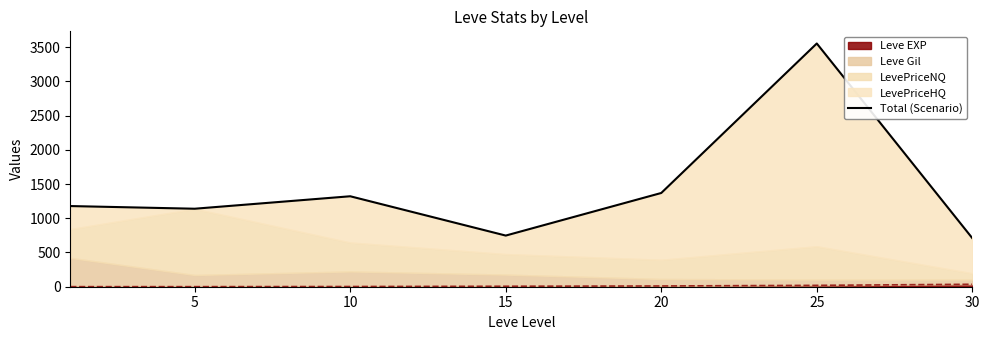

What is the change in value from 5 to 30?

-430